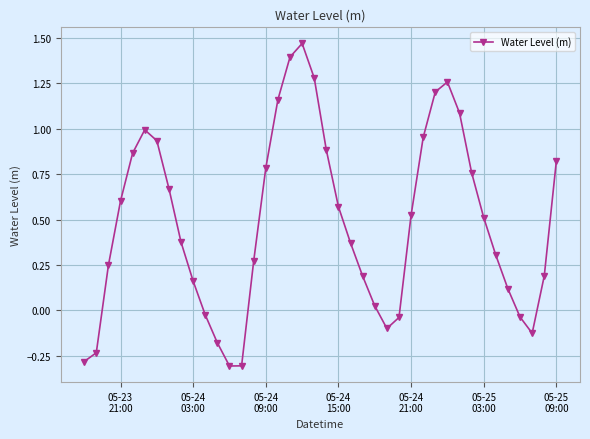

What is the value of the 14th point from the left?

-0.3